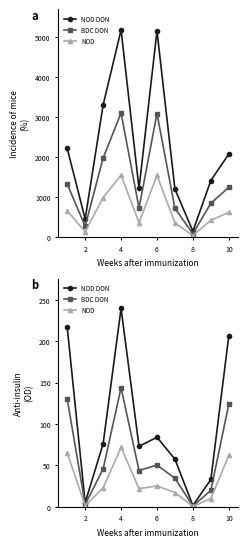

What are all the series names shown in the legend?

NOD DON, BDC DON, NOD